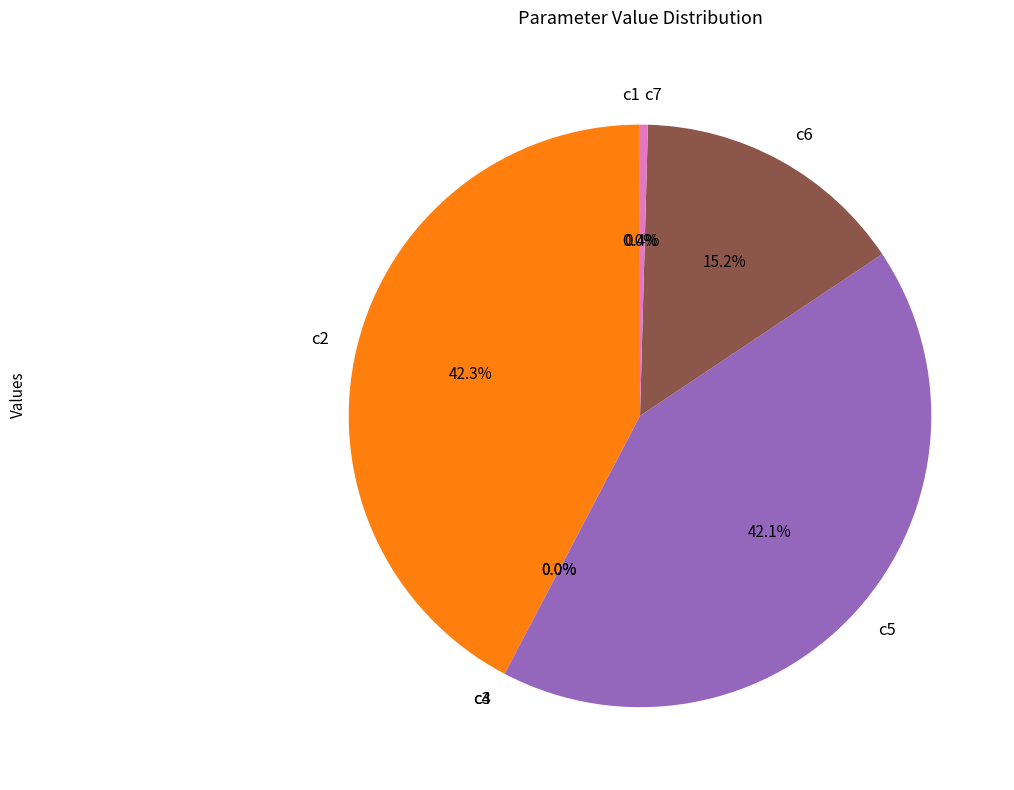

Between c5 and c7, which is larger?

c5